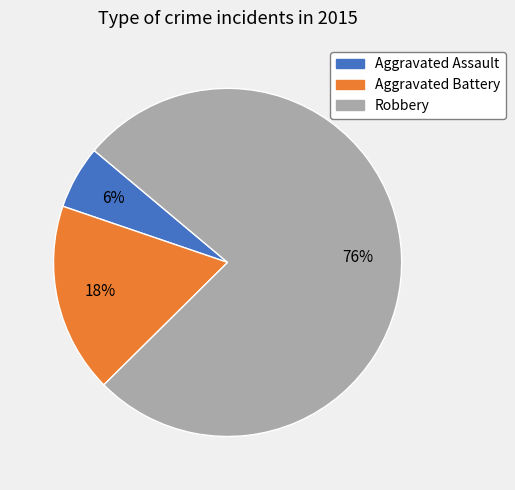

Which has a higher value, Aggravated Assault or Aggravated Battery?

Aggravated Battery